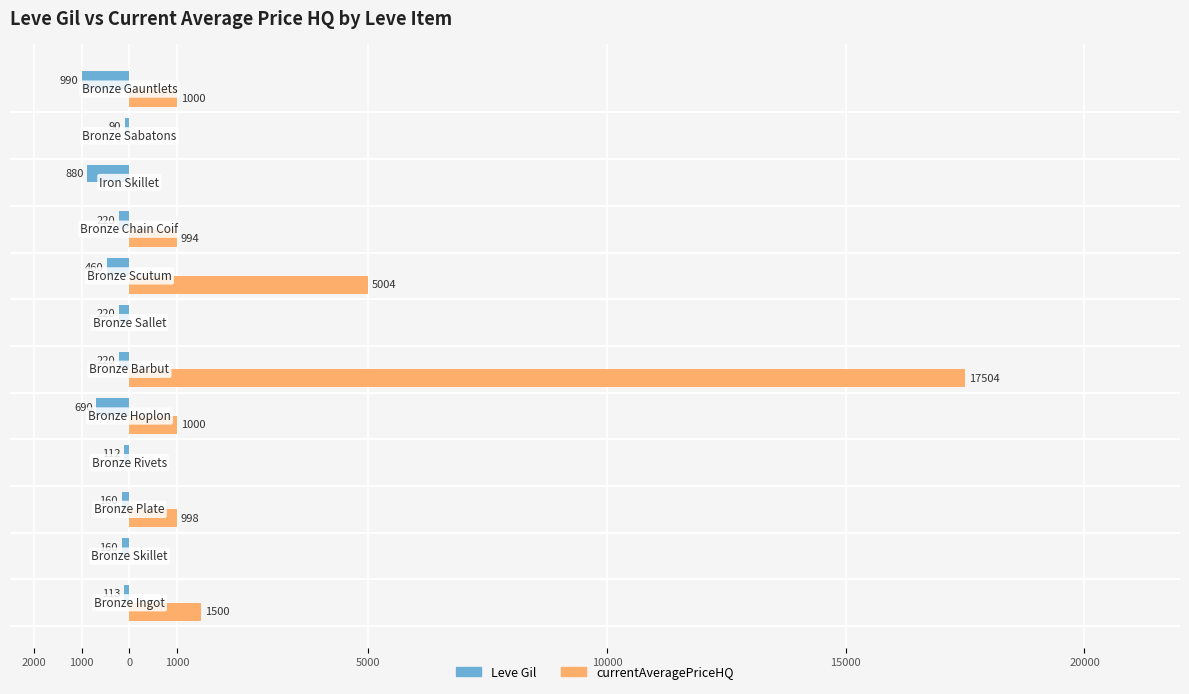

What are all the series names shown in the legend?

Leve Gil, currentAveragePriceHQ